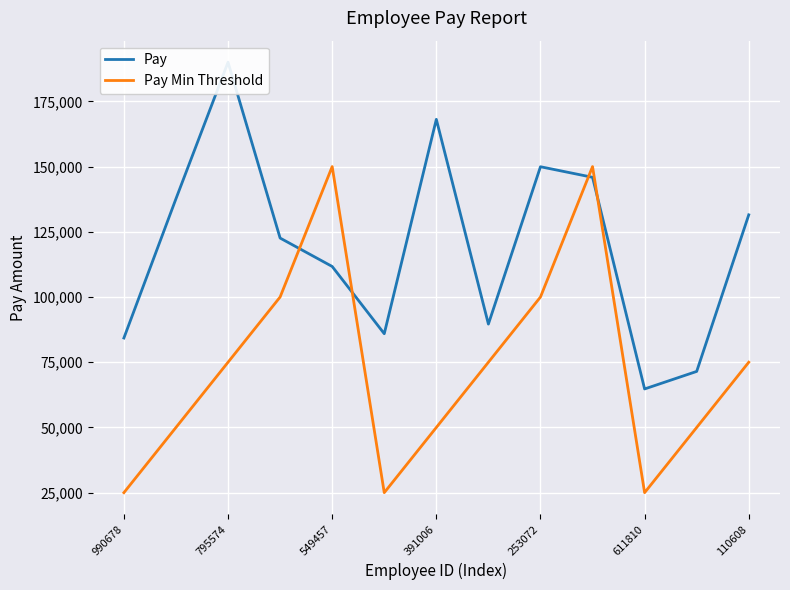

Is it true that Pay Min Threshold equals 148476 at 253072?

False